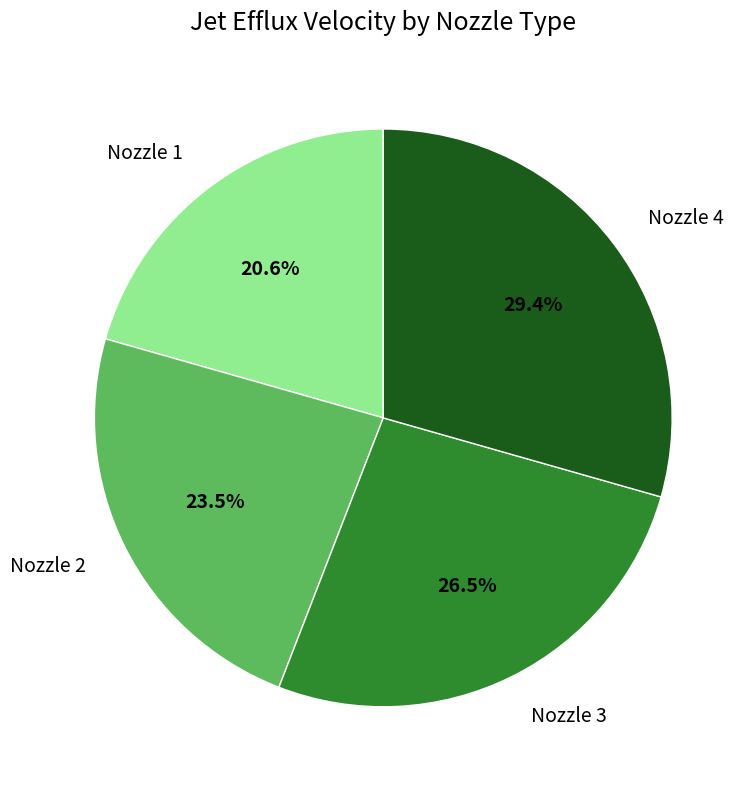

What is the total percentage of Nozzle 1 and Nozzle 2?

44.1%